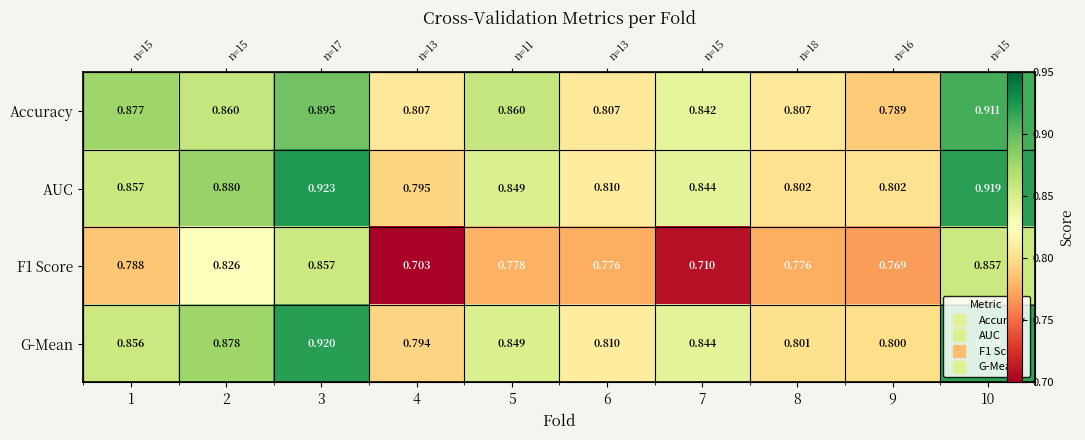

Rank the categories by AUC value from highest to lowest.

3, 10, 2, 1, 5, 7, 6, 9, 8, 4